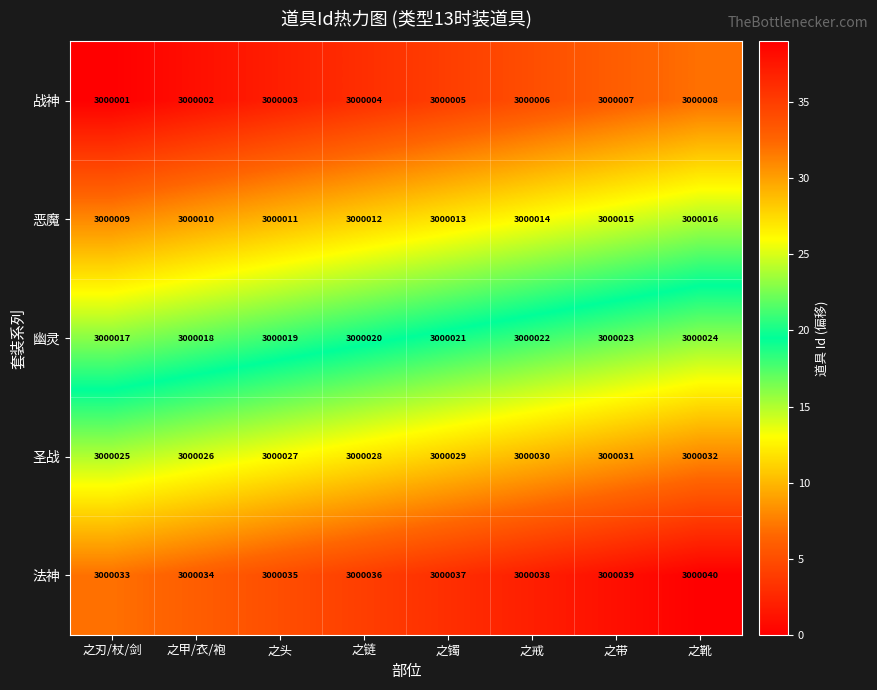

Which label corresponds to the smallest value in the chart?

之刃/杖/剑